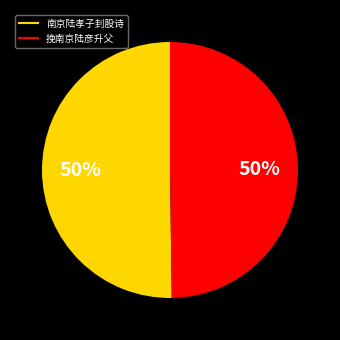

How many slices are in this pie chart?

2